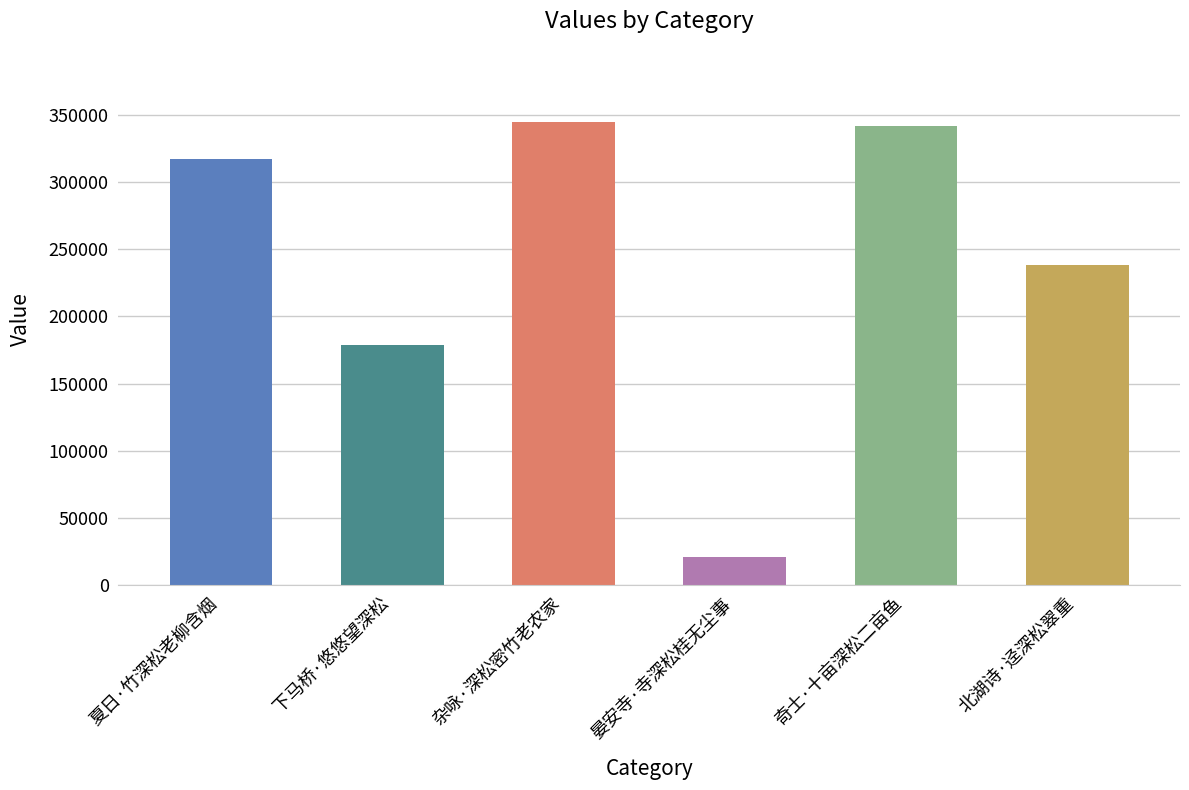

What is the sum of the values at 北湖诗·迳深松翠重 and 夏日·竹深松老柳含烟?

555922